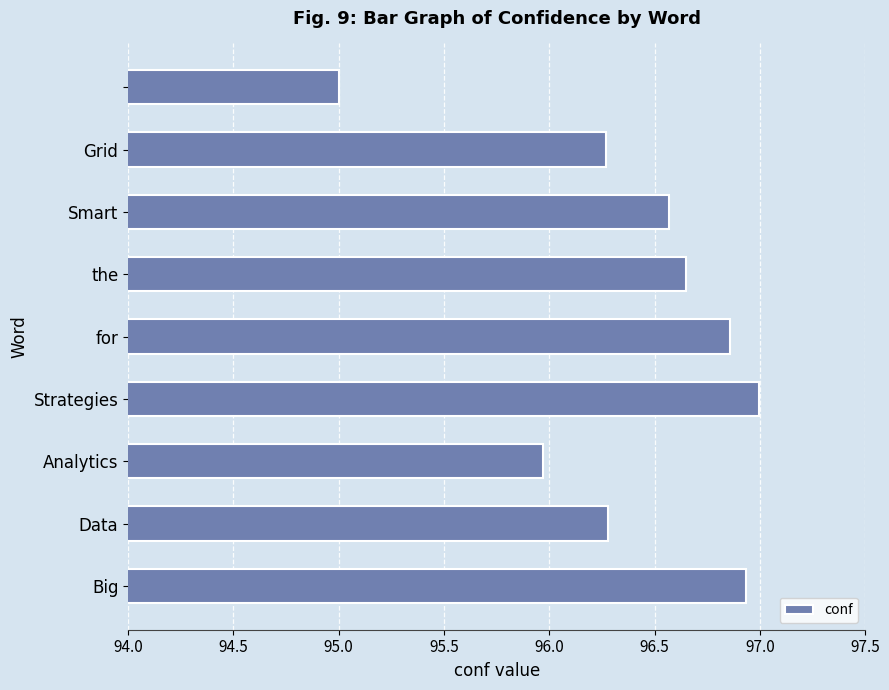

What is the maximum value shown in the chart?

97.0